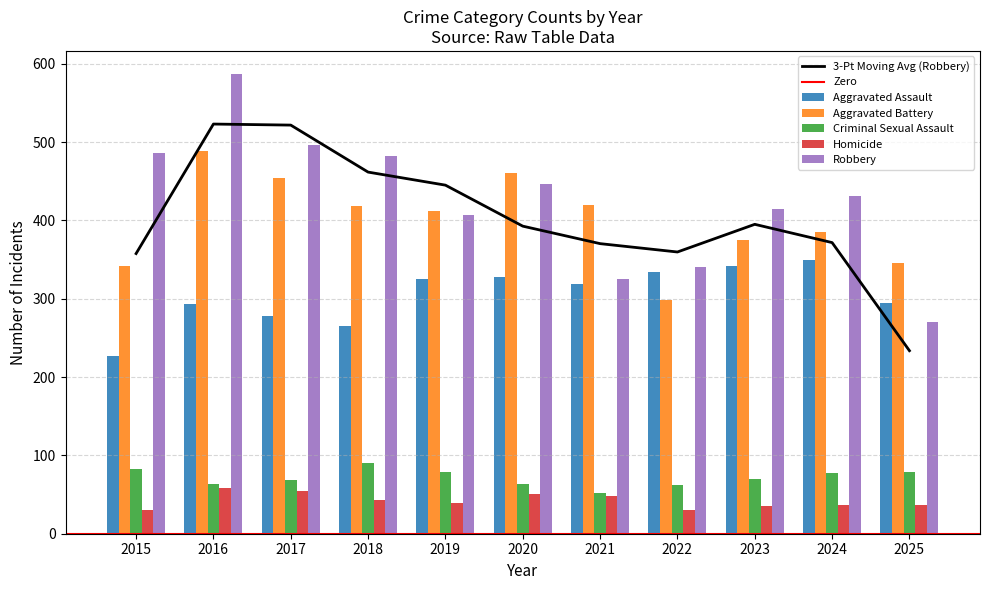

The value of Aggravated Assault at 2021 is 319. True or false?

True